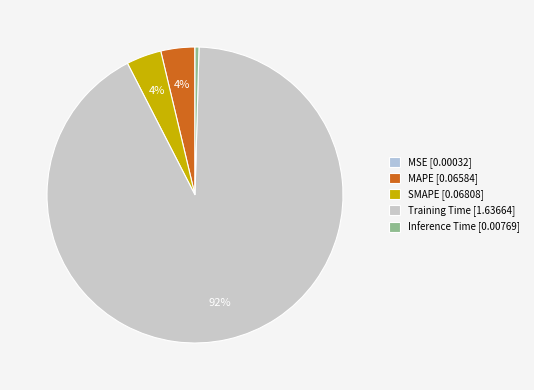

True or false: Training Time accounts for 97% of the total.

False